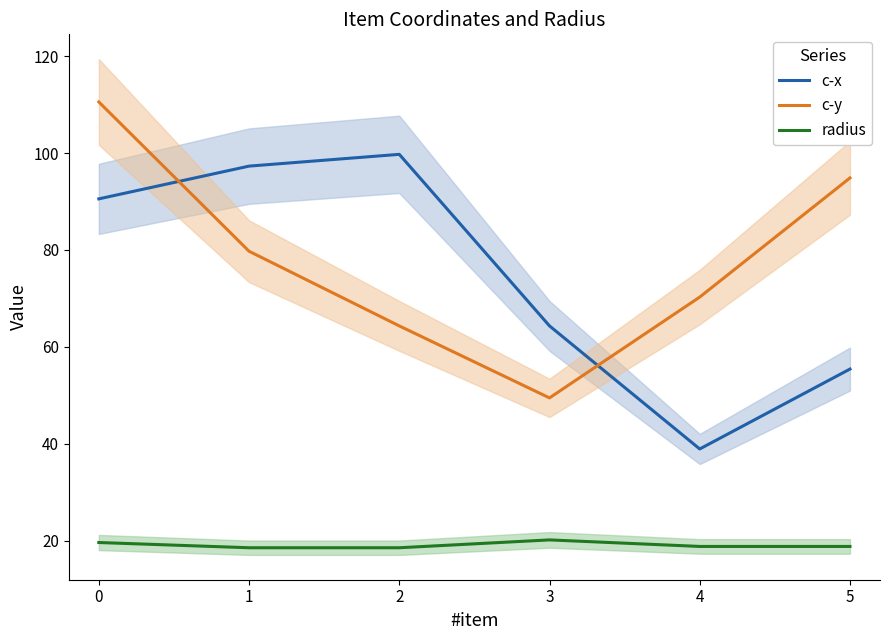

Rank the categories by c-y value from highest to lowest.

0, 5, 1, 4, 2, 3